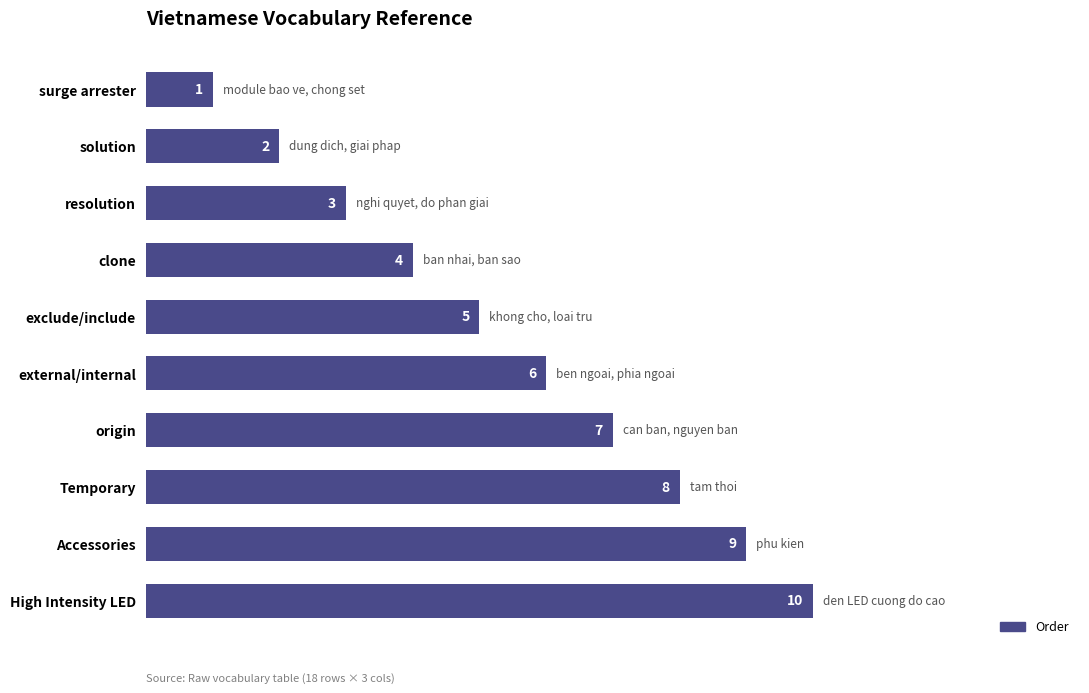

List the labels in order of value, smallest first.

surge arrester, solution, resolution, clone, exclude/include, external/internal, origin, Temporary, Accessories, High Intensity LED